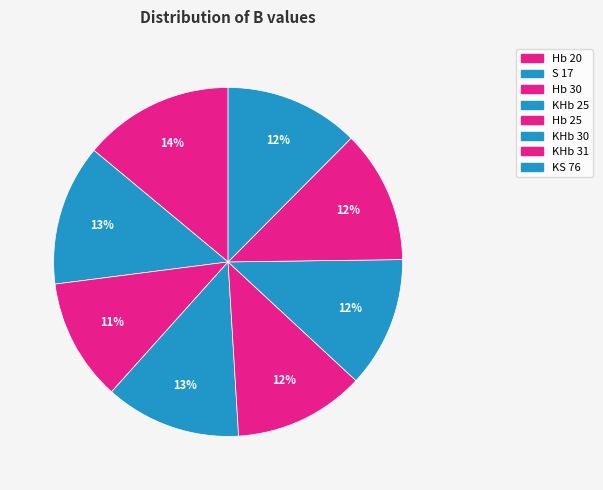

Rank the categories by value from highest to lowest.

Hb 20, S 17, KHb 25, KS 76, KHb 31, Hb 25, KHb 30, Hb 30